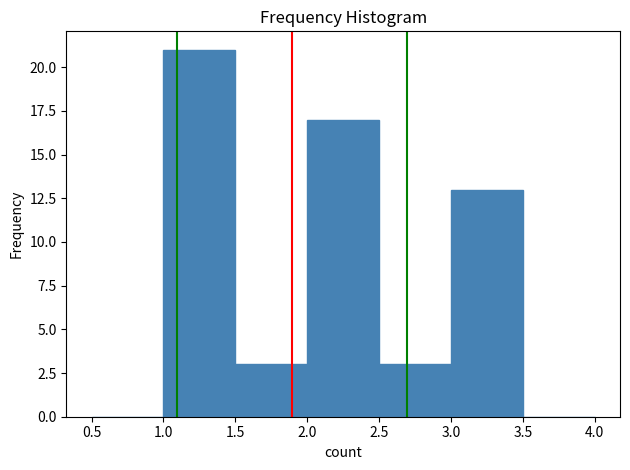

Reading left to right, list every bar in this chart as the range it spans on the x-axis followed by its height. The values are not printed on the chart, so give them approximately, as read against the axis.

0.5 to 1.0: 0
1.0 to 1.5: 21
1.5 to 2.0: 3
2.0 to 2.5: 17
2.5 to 3.0: 3
3.0 to 3.5: 13
3.5 to 4.0: 0